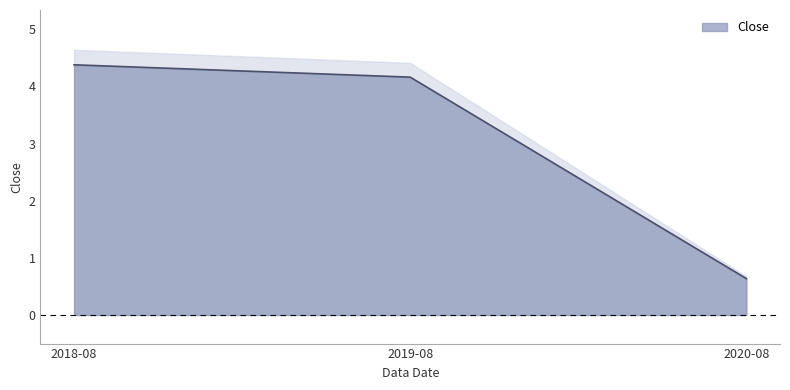

Is it true that the value at 2018-08 is 4.4?

True